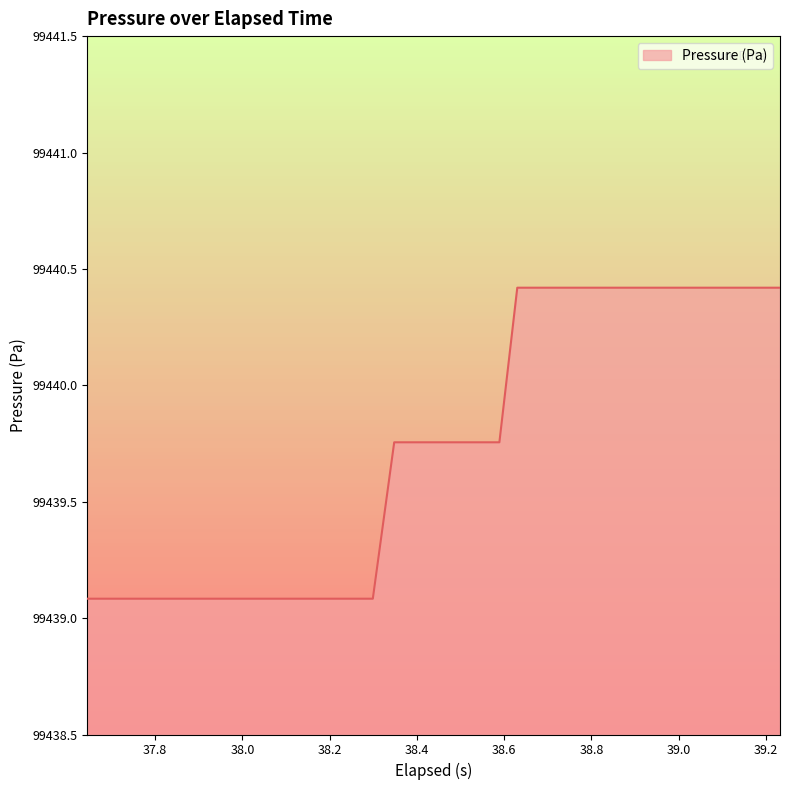

Does the chart have visible grid lines?

No